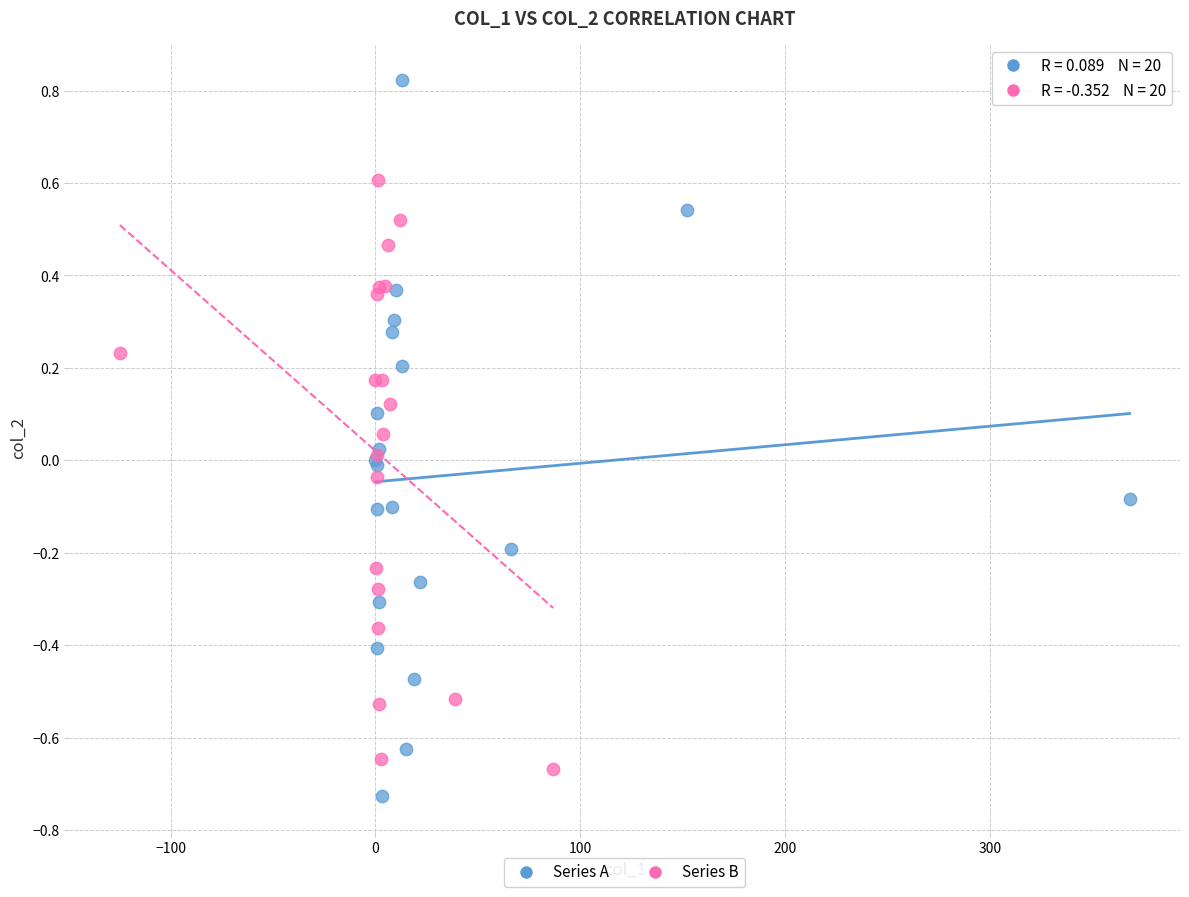

Which series has the widest spread of Y values?

Series A